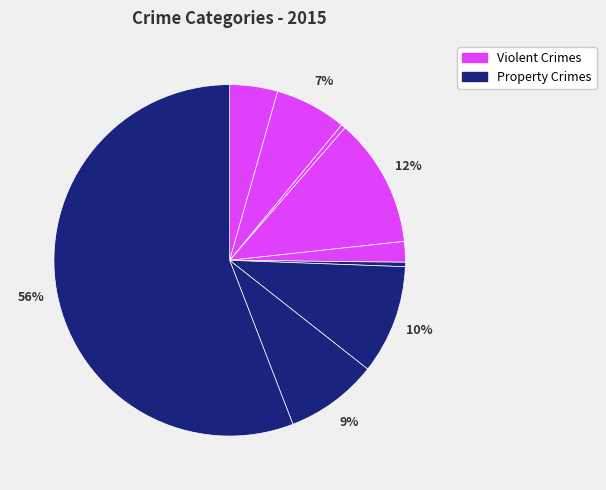

How many segments does this pie chart have?

9